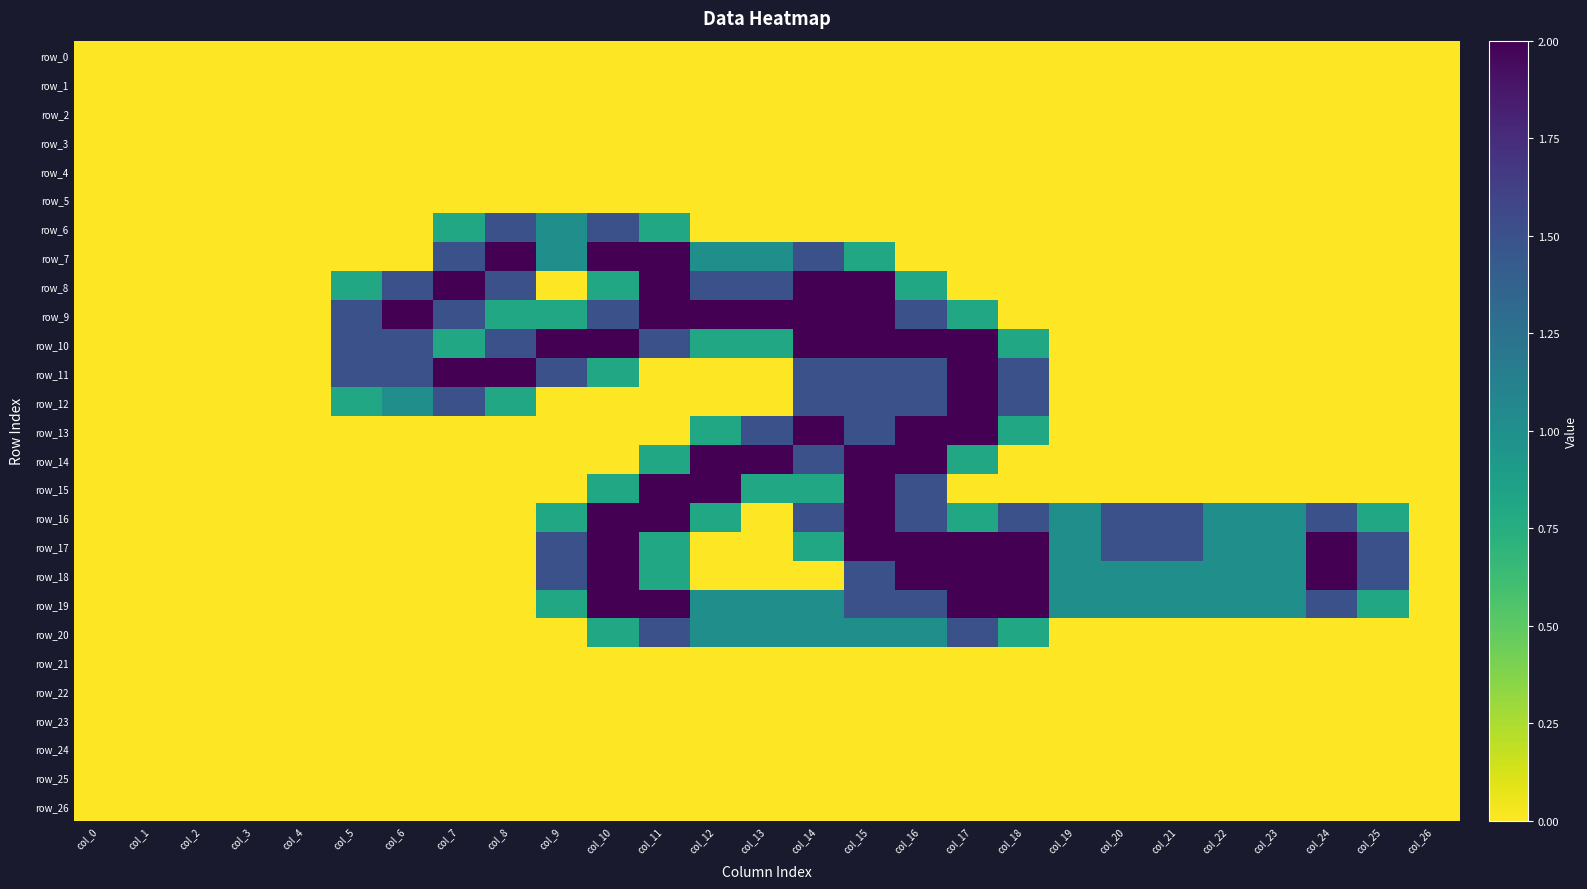

The value of row_23 at col_9 is 0.0. True or false?

True